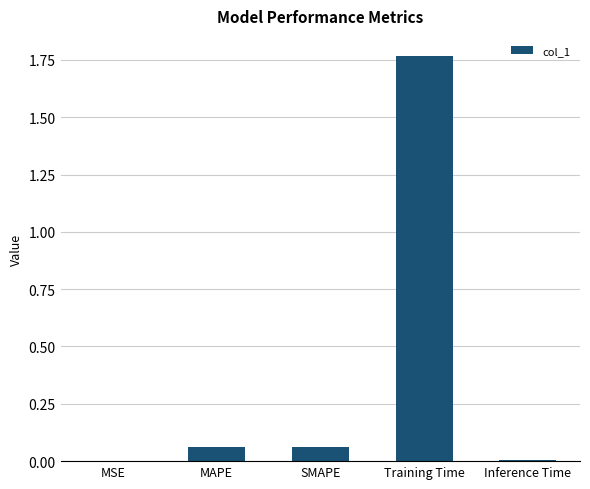

True or false: the data shows 0.0 at SMAPE.

False